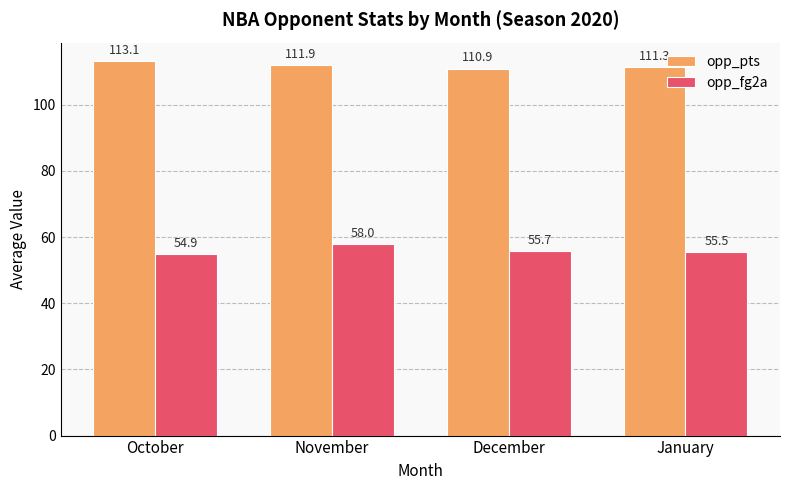

Rank the series by their average value, from highest to lowest.

opp_pts, opp_fg2a